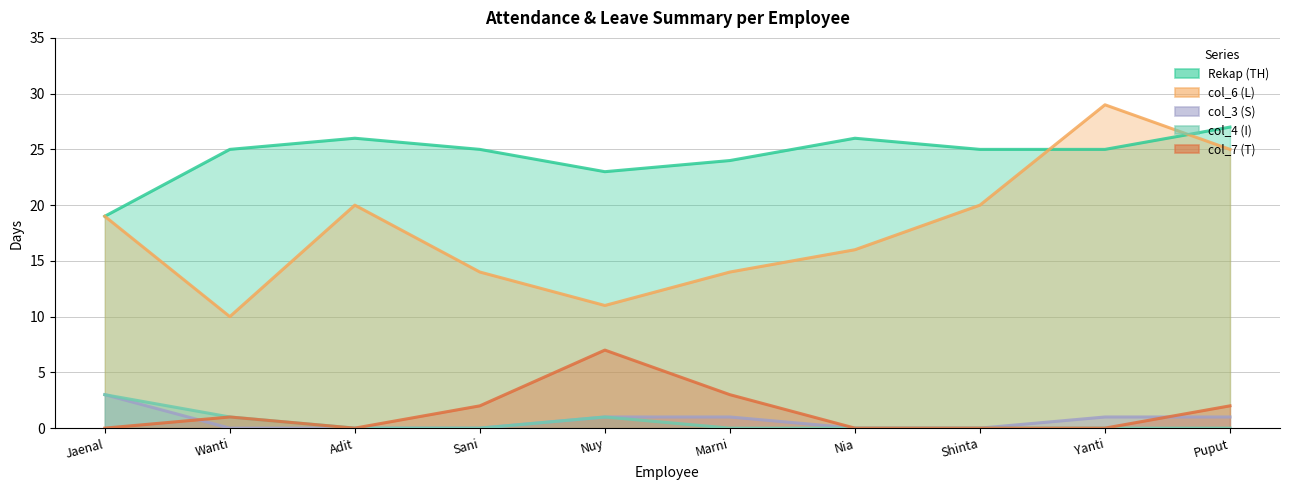

What is the average value of the col_6 (L) series?

18